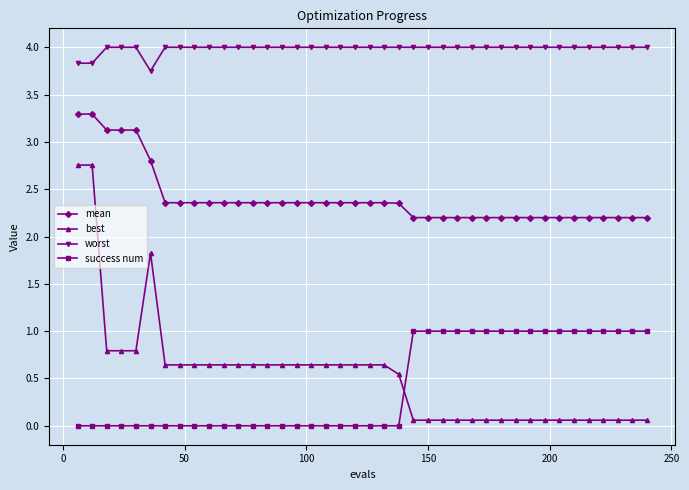

What is the value of the best point at the 37th from the left?

0.1